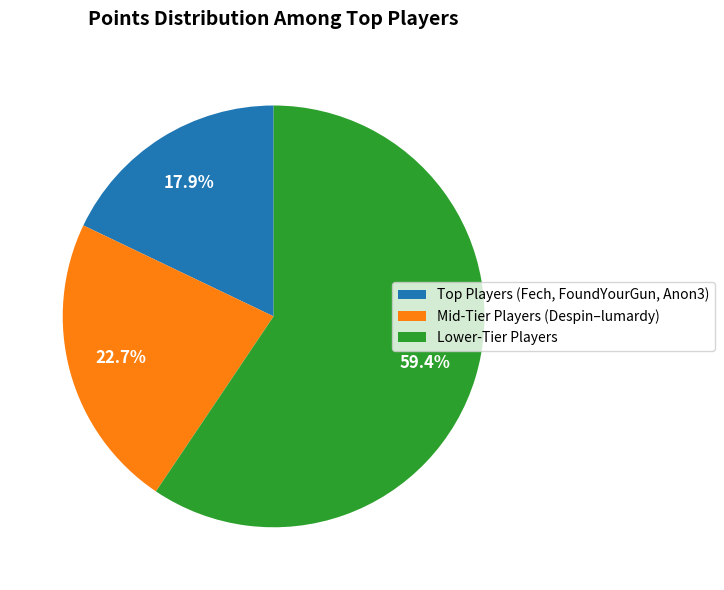

Rank the categories by value from lowest to highest.

Top Players (Fech, FoundYourGun, Anon3), Mid-Tier Players (Despin–lumardy), Lower-Tier Players